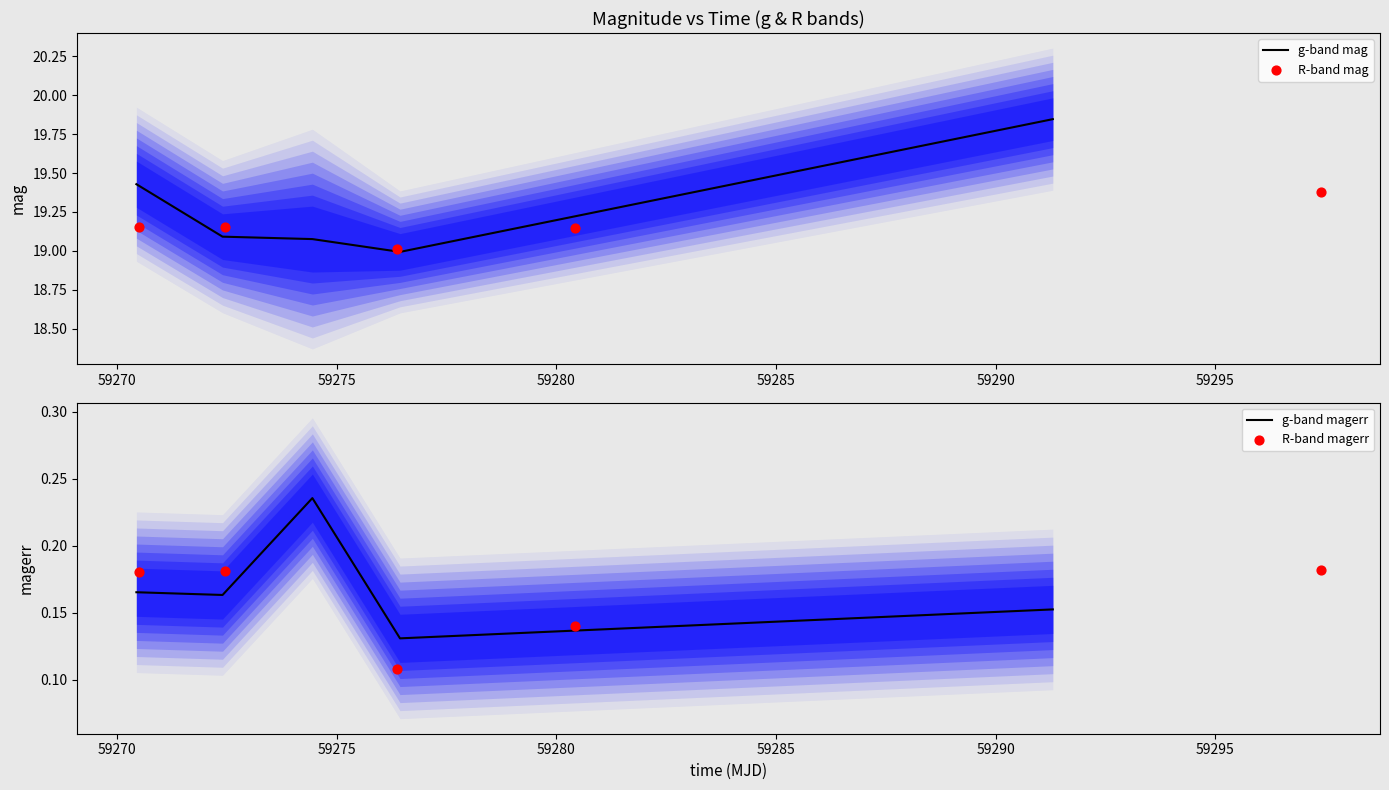

What are all the series names shown in the legend?

g-band mag, R-band mag, g-band magerr, R-band magerr